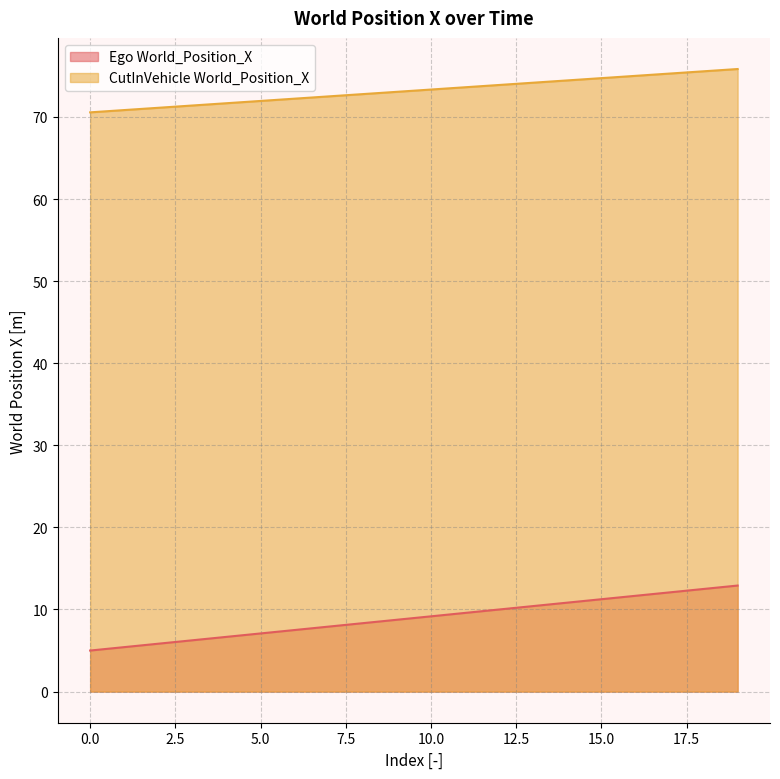

What is the value of the Ego World_Position_X point at the 11th from the left?

9.2